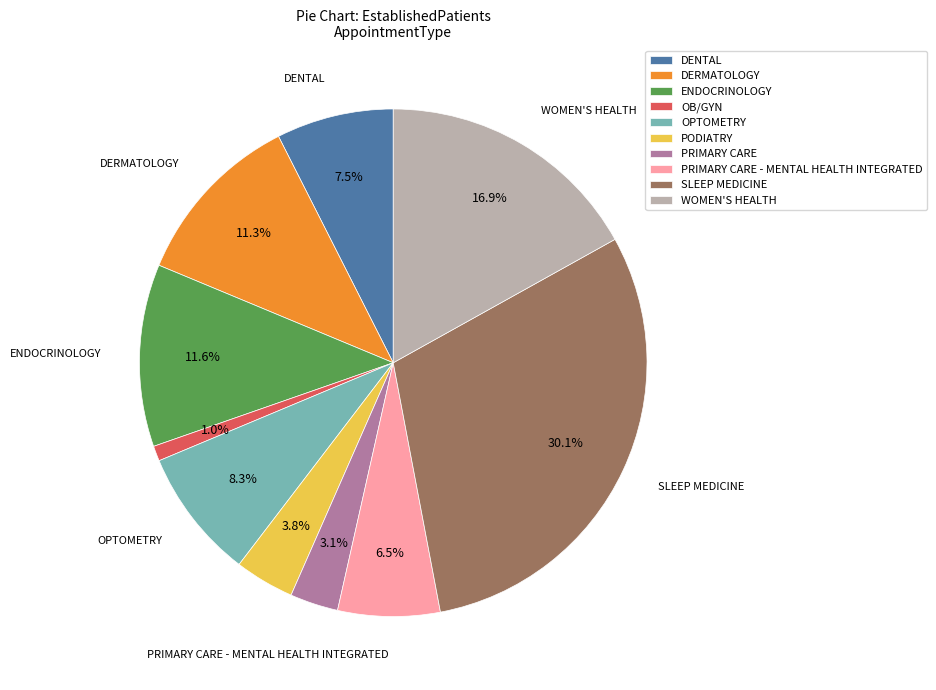

Combined, do DENTAL and PODIATRY account for over 50%?

No